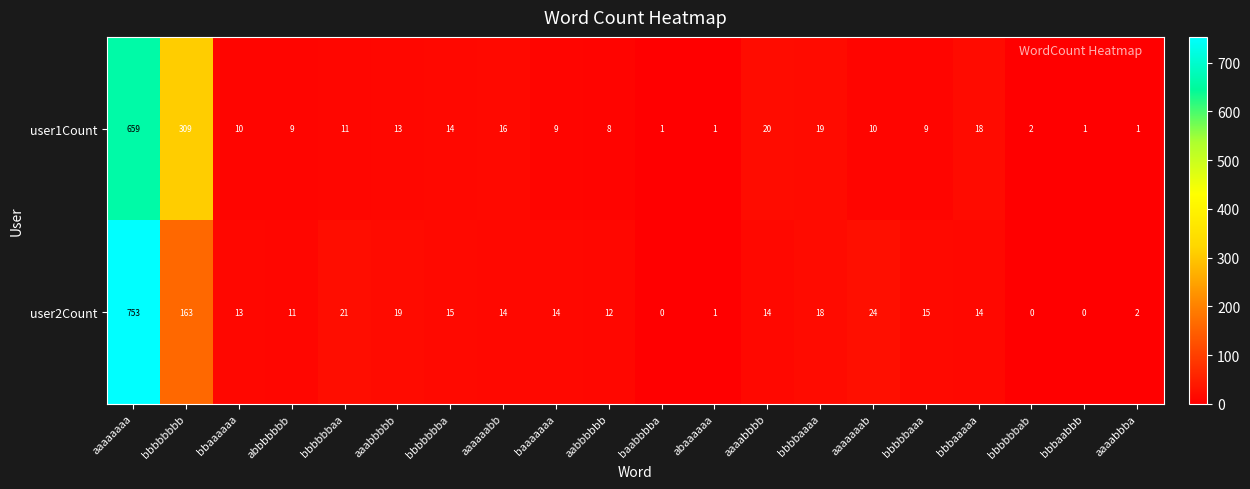

At which label does user2Count first exceed 14?

aaaaaaaa